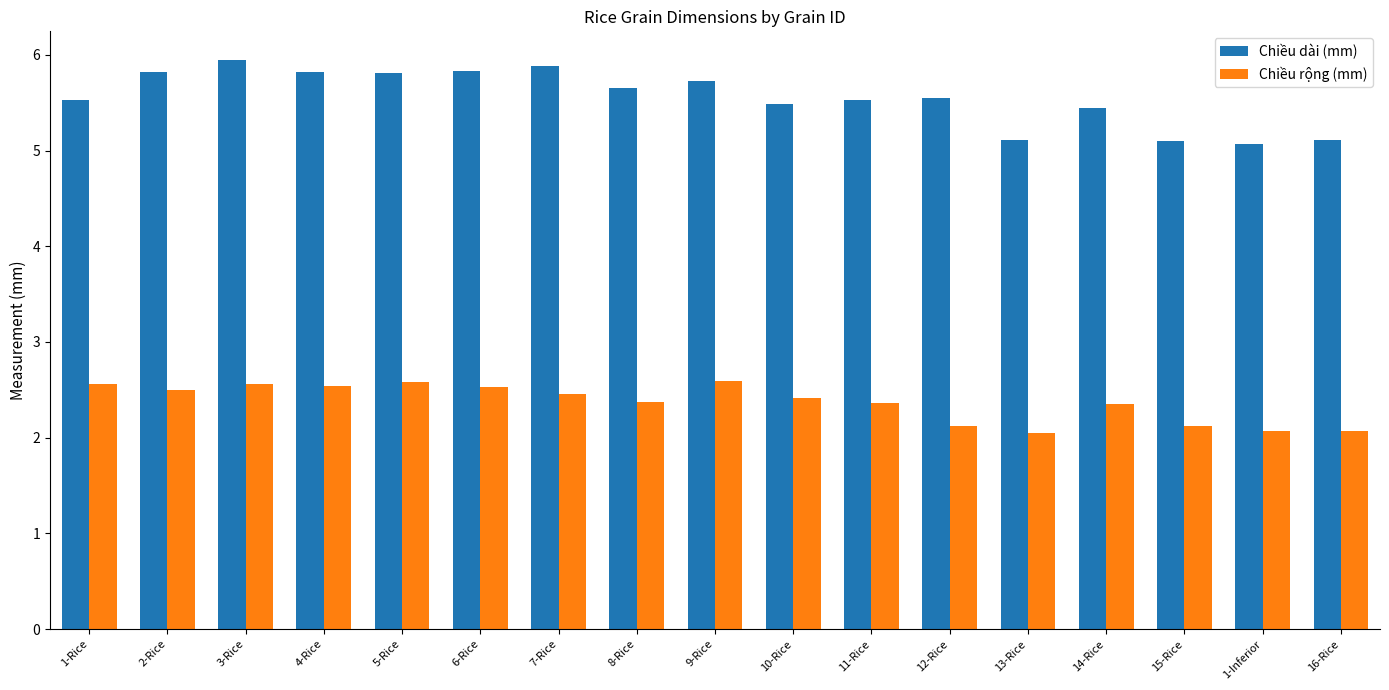

What is the difference between the second highest and minimum values in the Chiều rộng (mm) series?

0.5